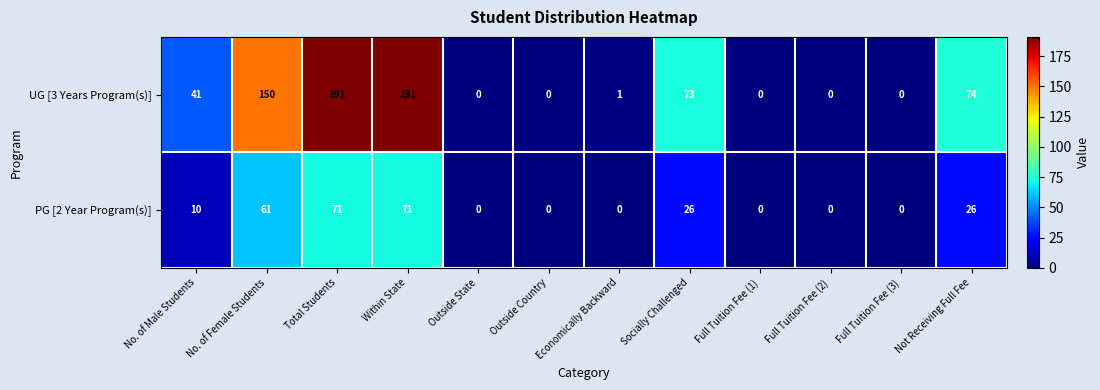

True or false: UG [3 Years Program(s)] has a value of 1 at Economically Backward.

True